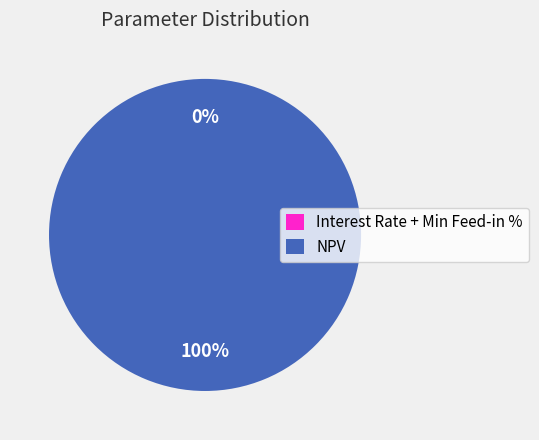

To the nearest percent, what is the average slice percentage?

50%